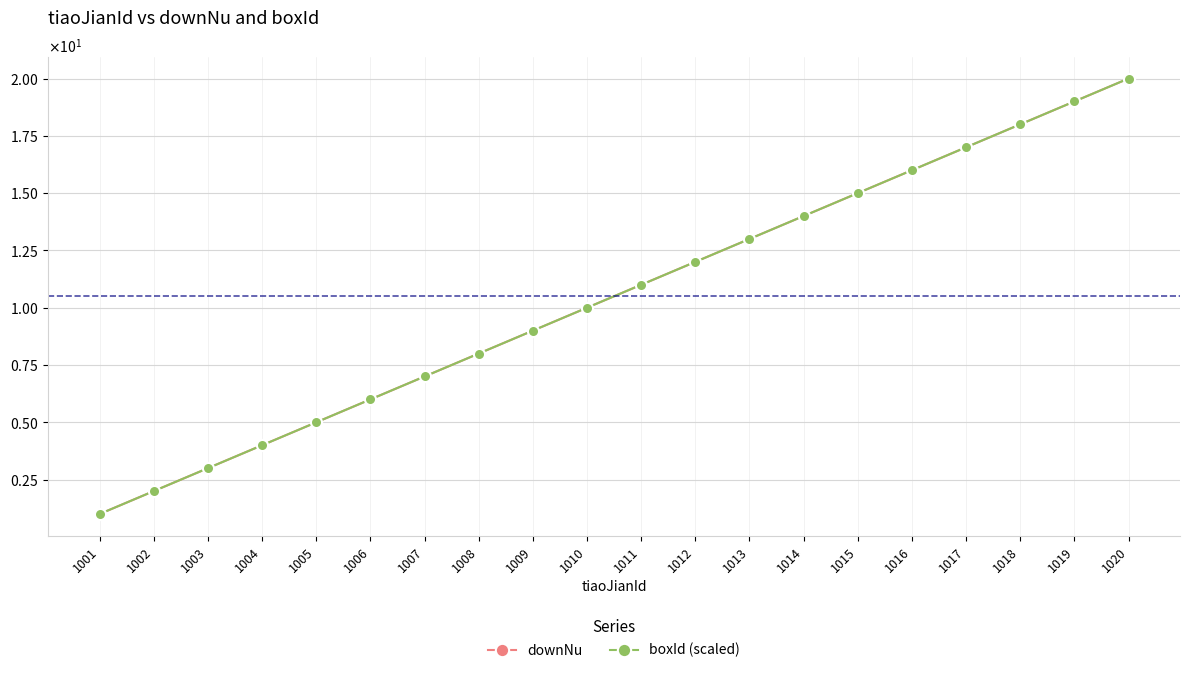

Is this an area chart (filled region under the line)?

No